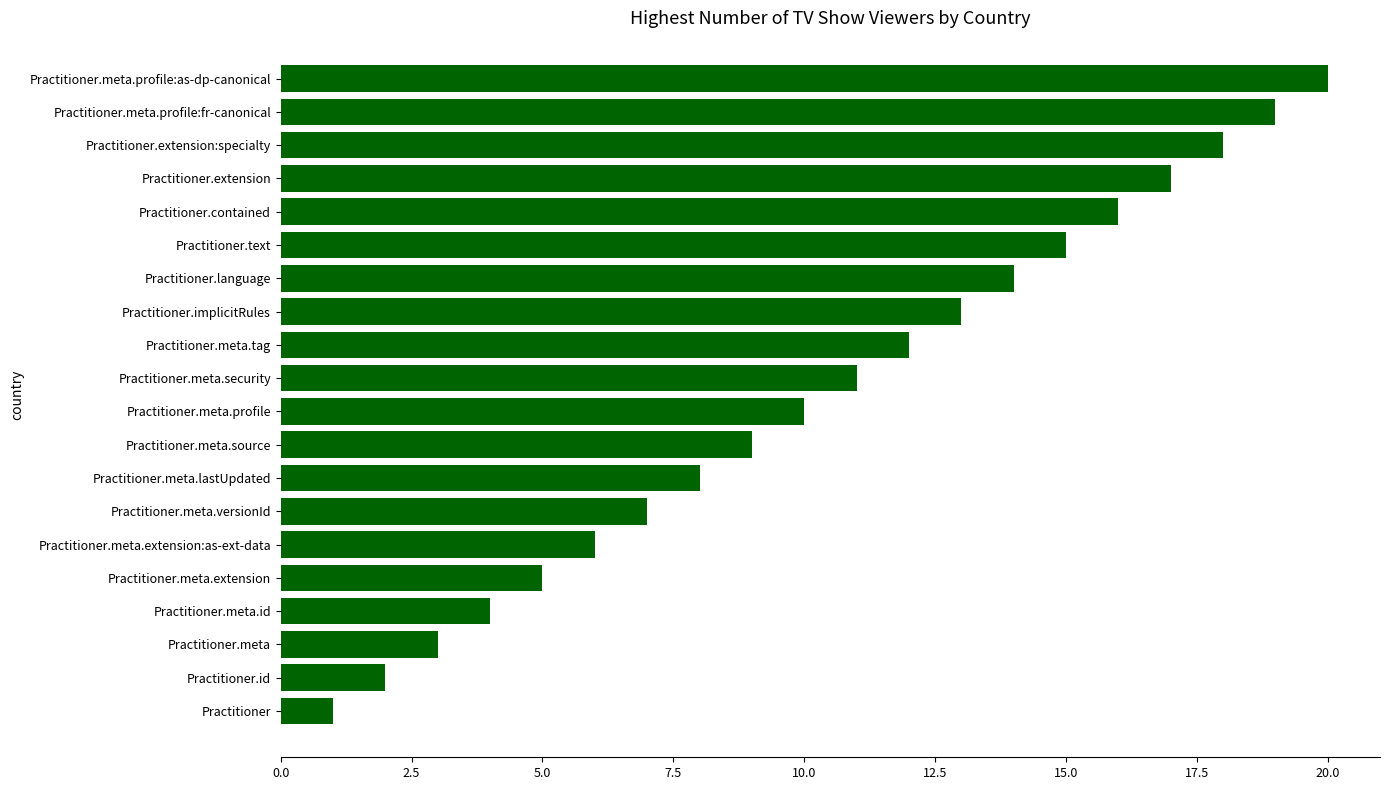

What is the approximate value at Practitioner.extension:specialty?

18